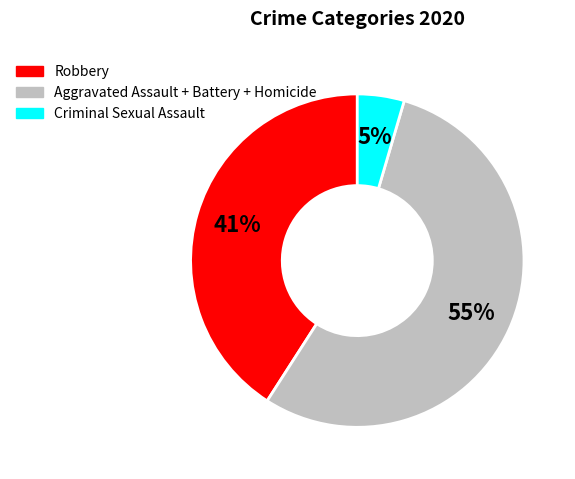

To the nearest percent, what is the average slice percentage?

33%